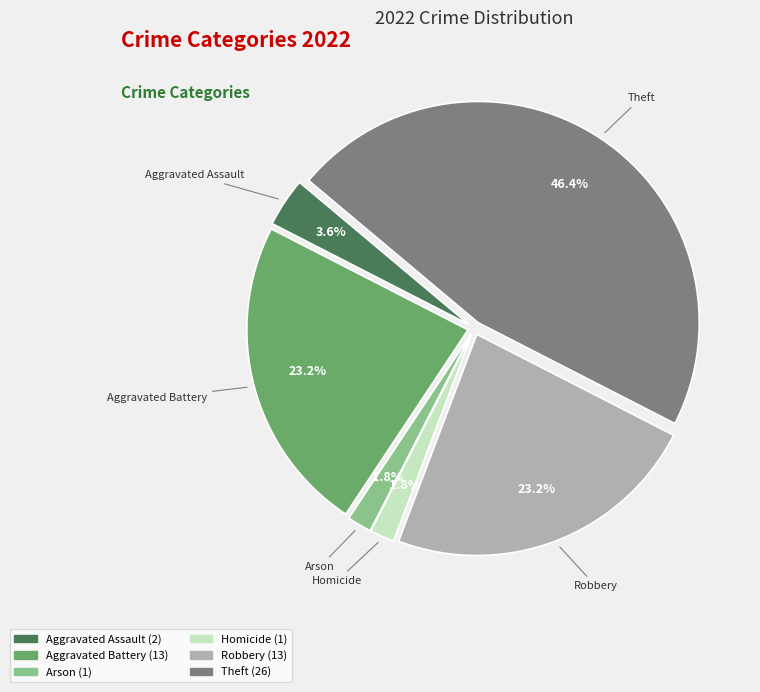

Does any single category account for the majority?

No